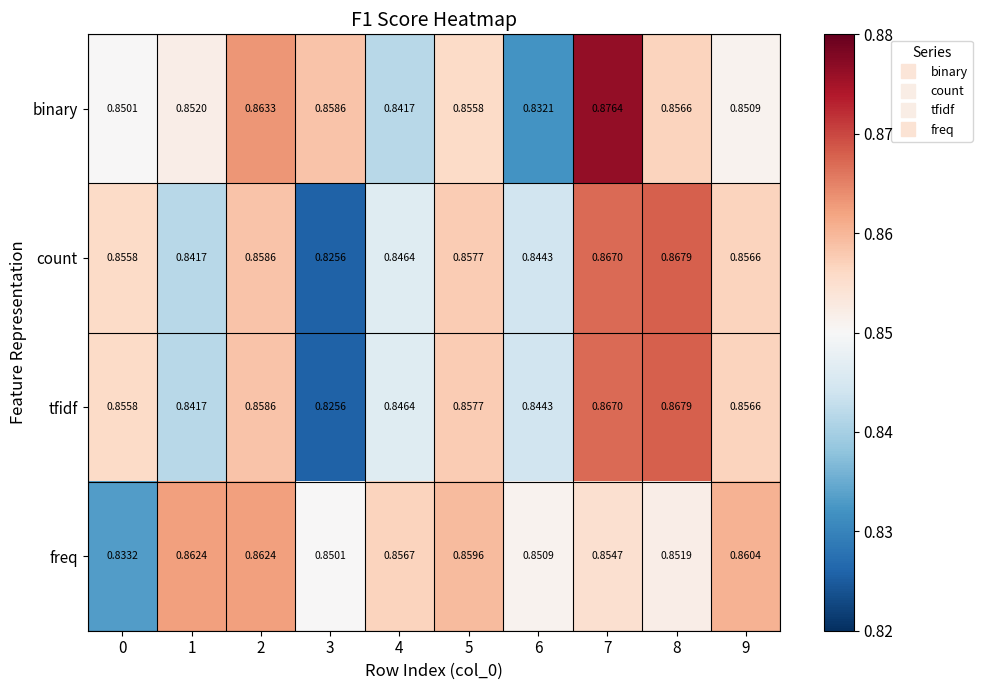

Count the number of data series in this chart.

4